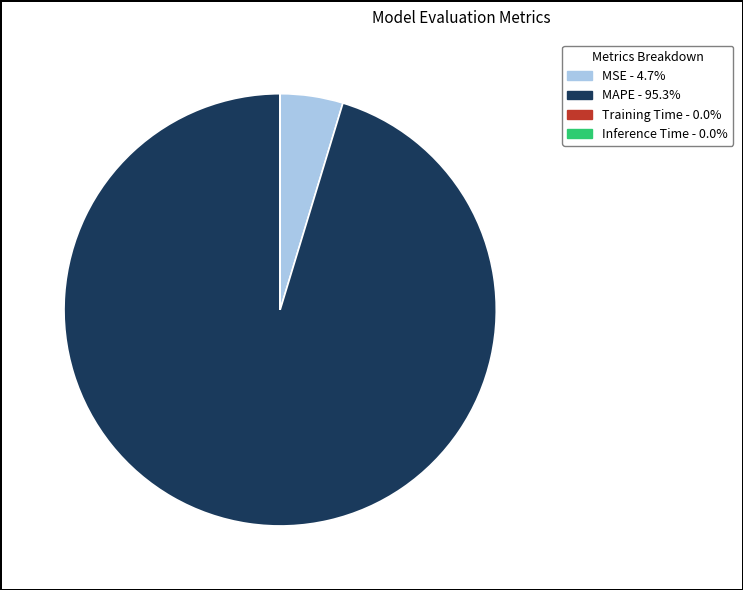

Does any single category account for the majority?

Yes